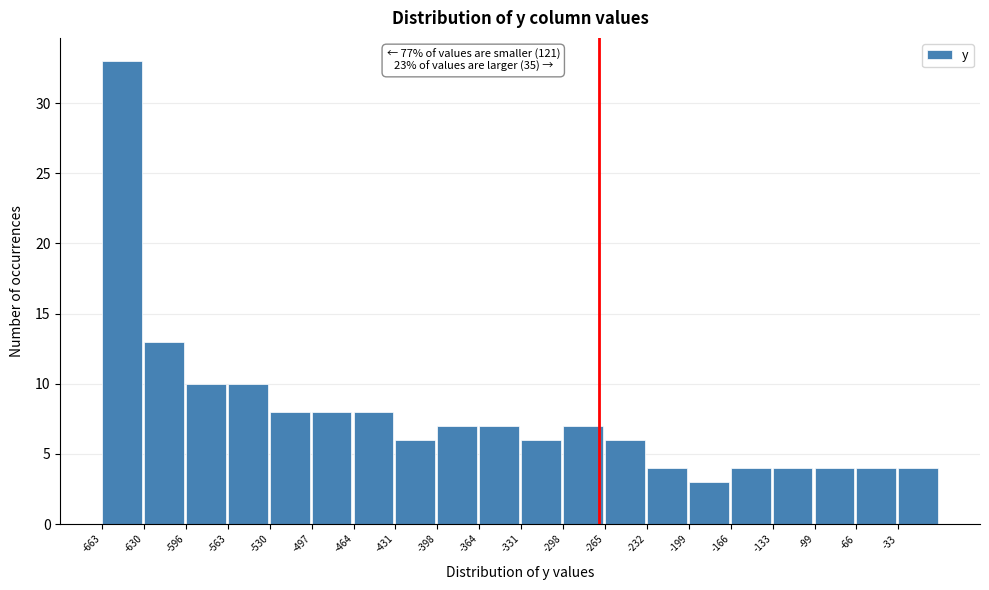

Over which range of the x-axis is the bar tallest?

-665 to -630